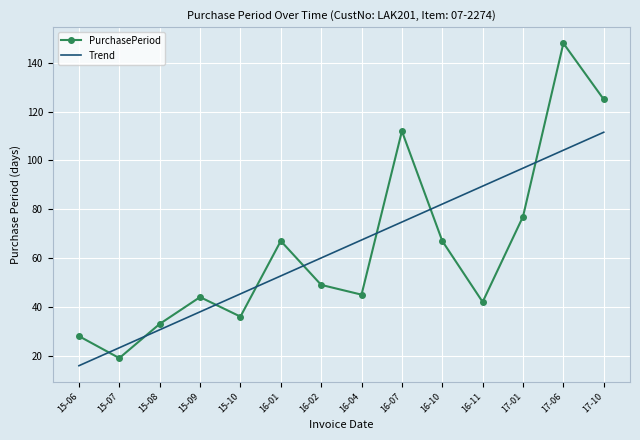

What is the maximum value for PurchasePeriod?

148.0